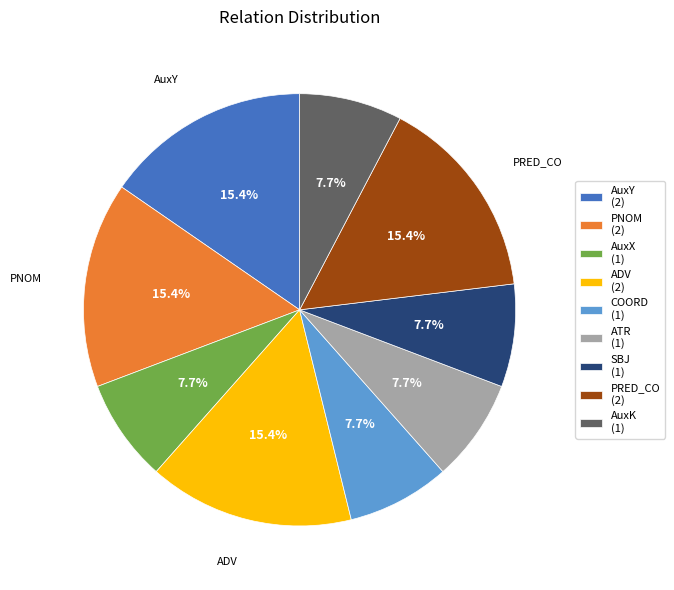

To the nearest percent, what portion does COORD represent?

8%